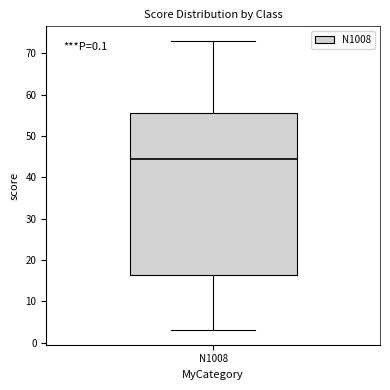

Transcribe this box plot: give where the median line is, the range the box spans, and where the two whiskers end, as read against the y-axis. The values are not printed on the chart, so give them approximately, as read against the axis.

median 45, box 16 to 56, whiskers 3 to 73